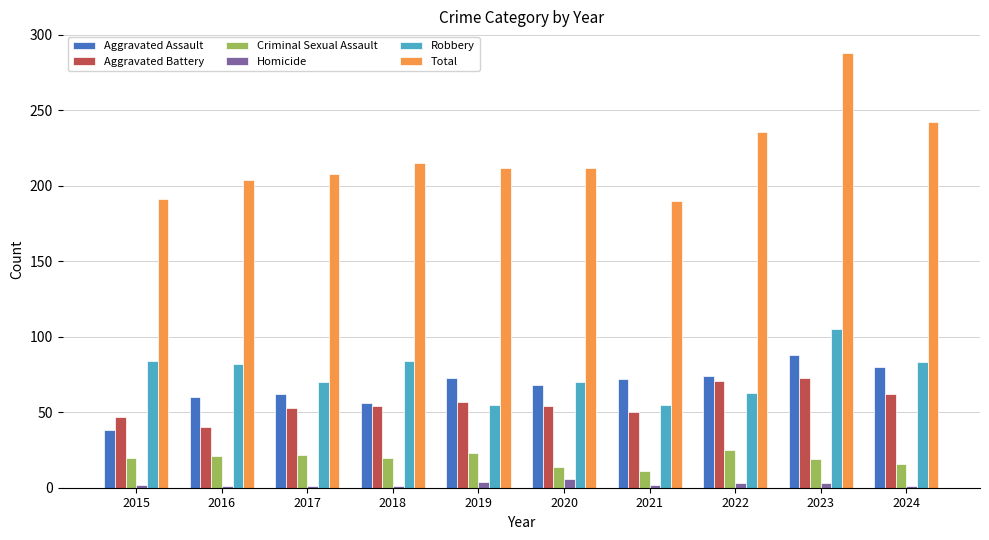

List the series in order of their peak value, highest first.

Total, Robbery, Aggravated Assault, Aggravated Battery, Criminal Sexual Assault, Homicide